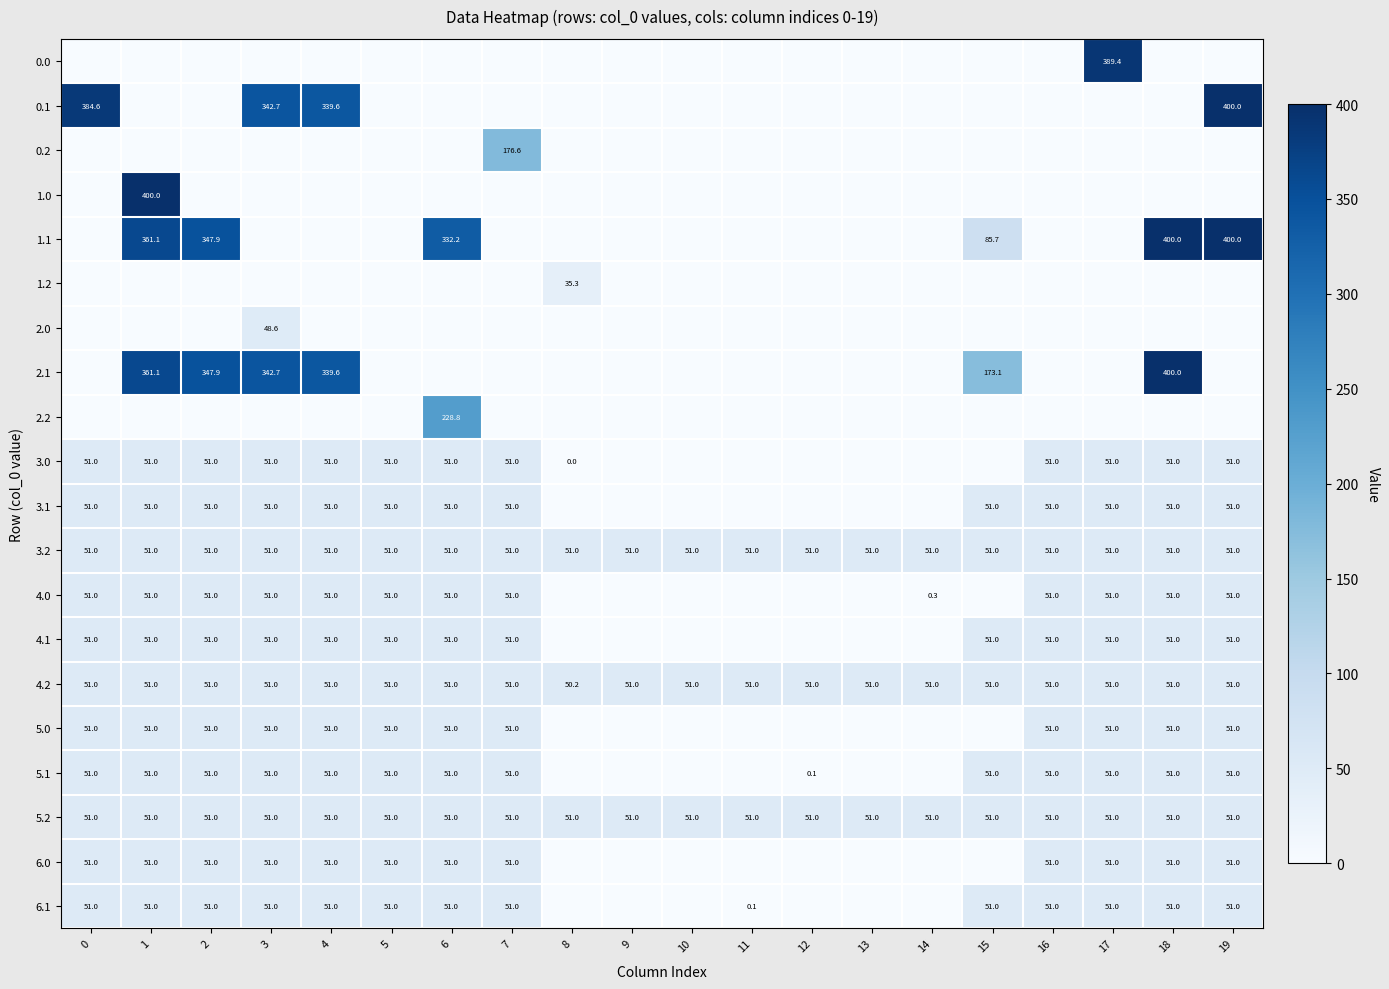

What is the spread (max minus min) of values at 0?

384.6